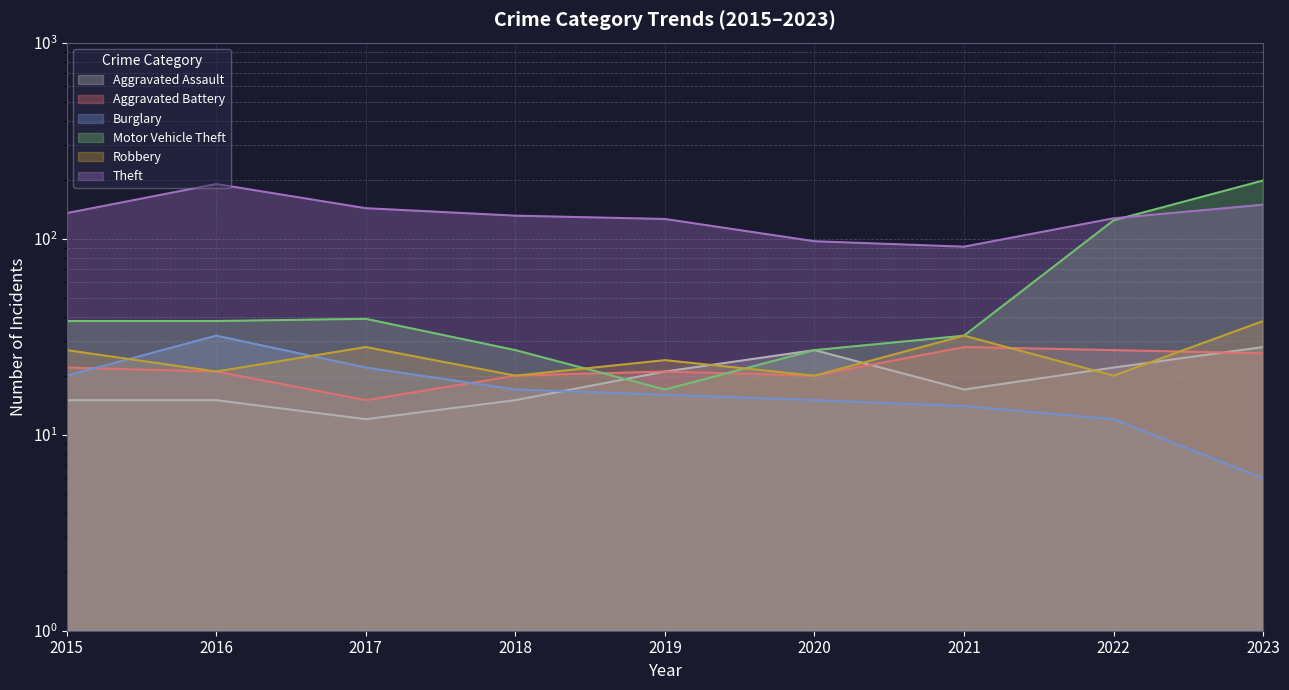

The value of Motor Vehicle Theft at 2018 is 27. True or false?

True